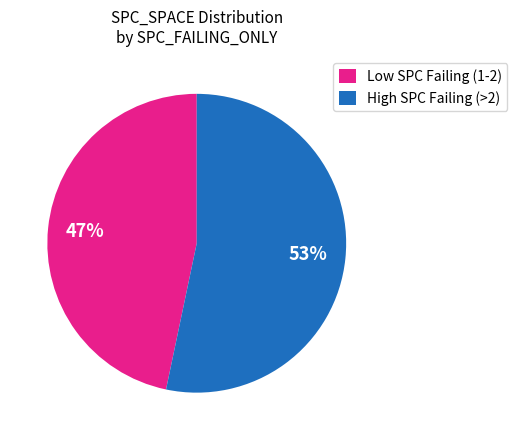

To the nearest percent, what portion does Low SPC Failing (1-2) represent?

47%